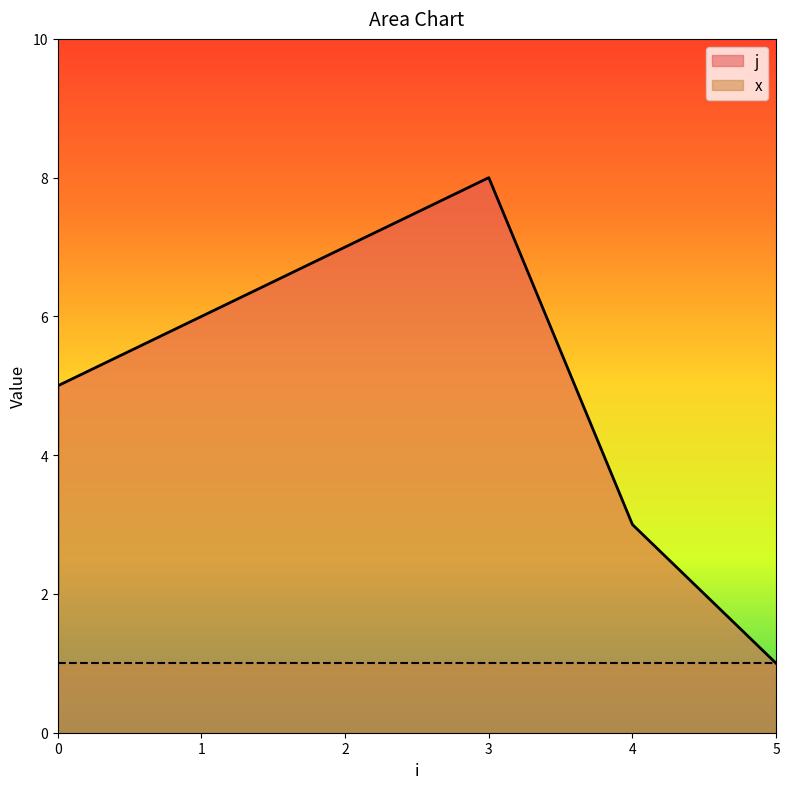

Where does the data first go above 5?

1